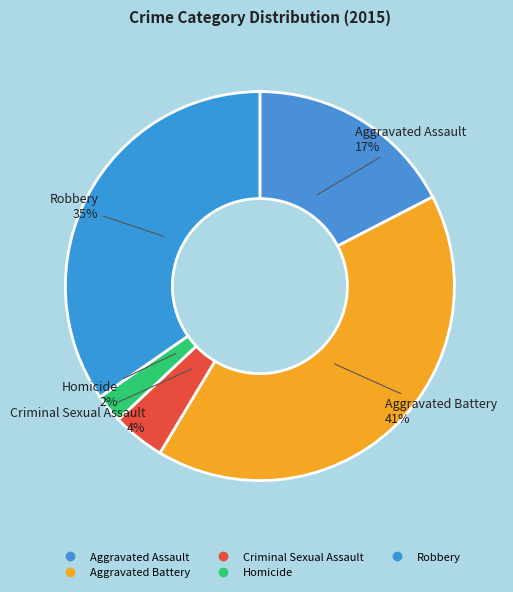

Approximately how many times larger is the value at Aggravated Battery compared to Aggravated Assault?

2.4